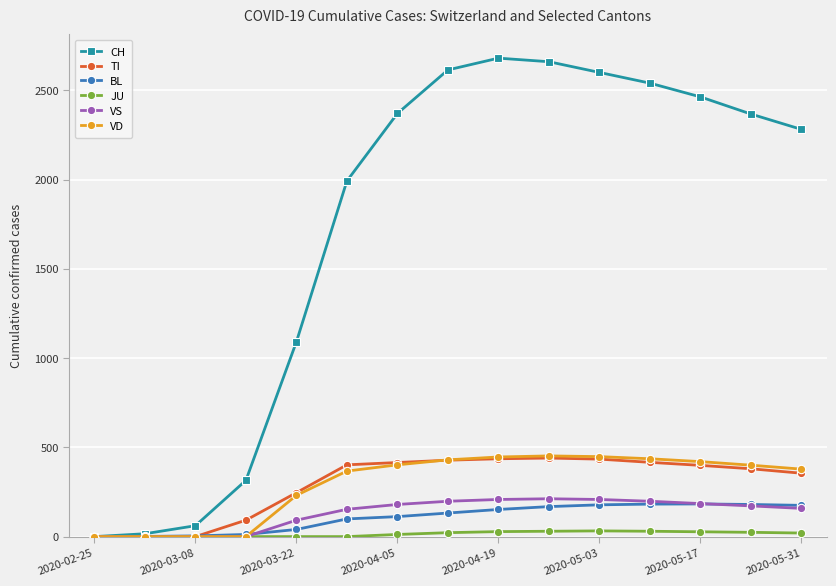

How many data points does each series have?

15